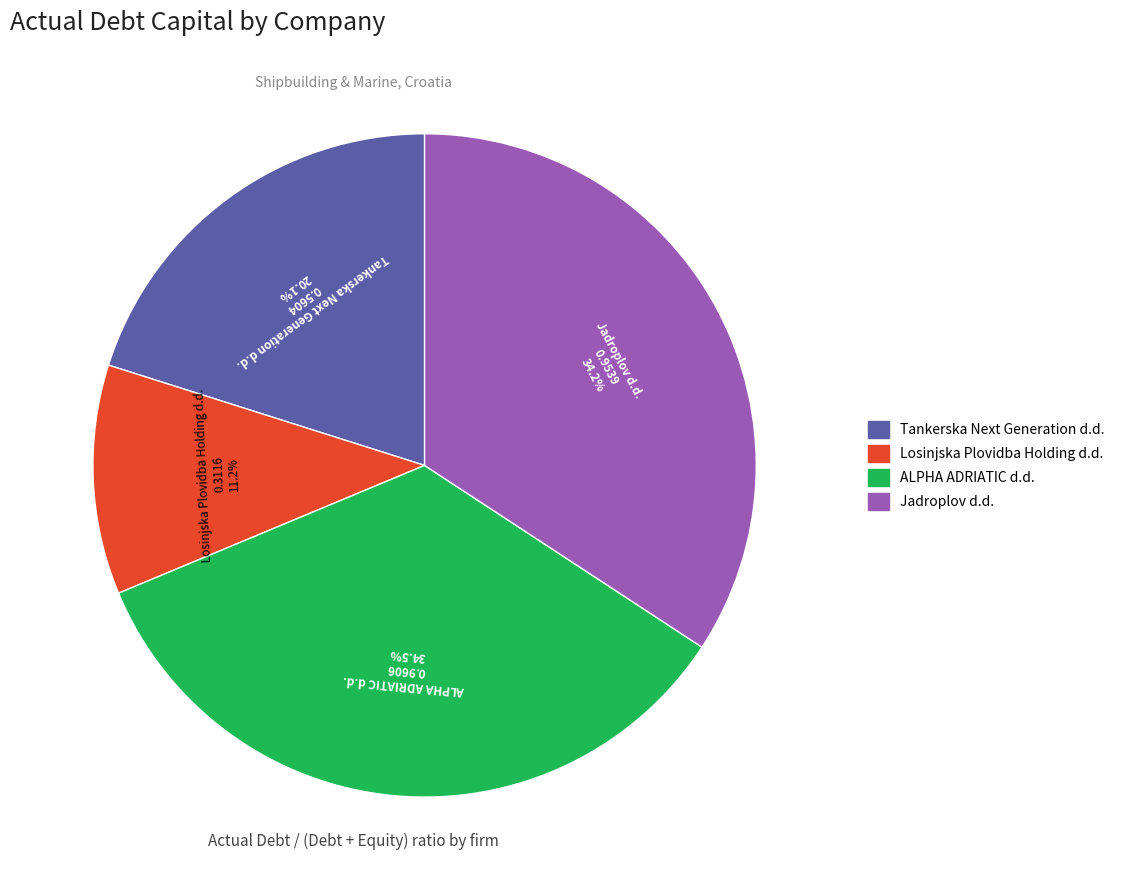

True or false: Jadroplov d.d. accounts for 34% of the total.

True